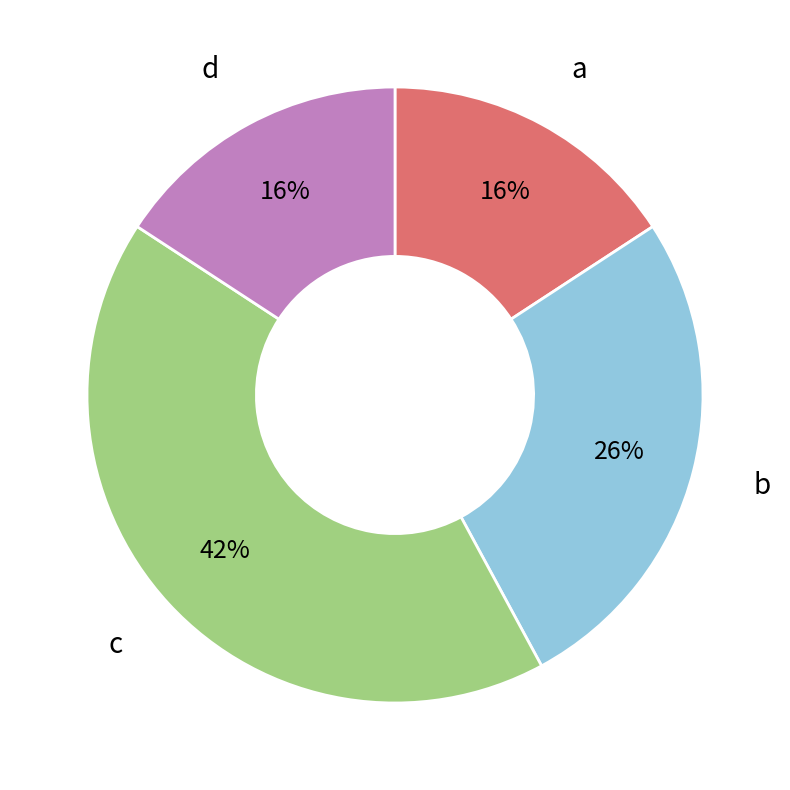

To the nearest percent, what is the difference between the largest and smallest slice percentages?

26%